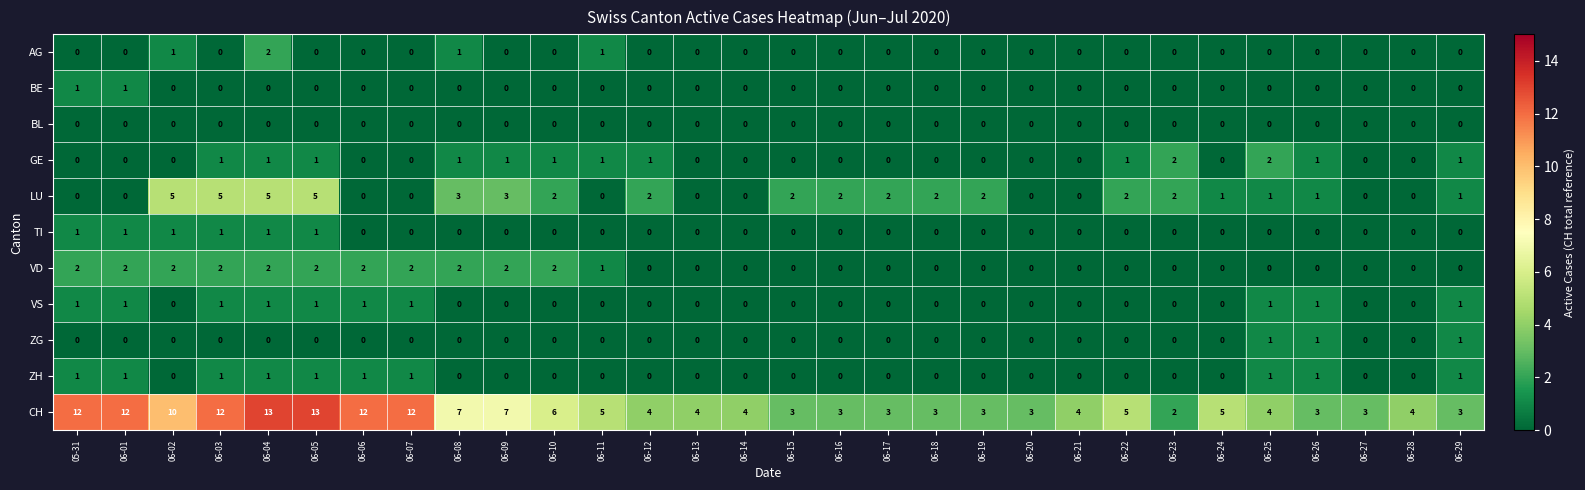

How many categories are shown in the chart?

30